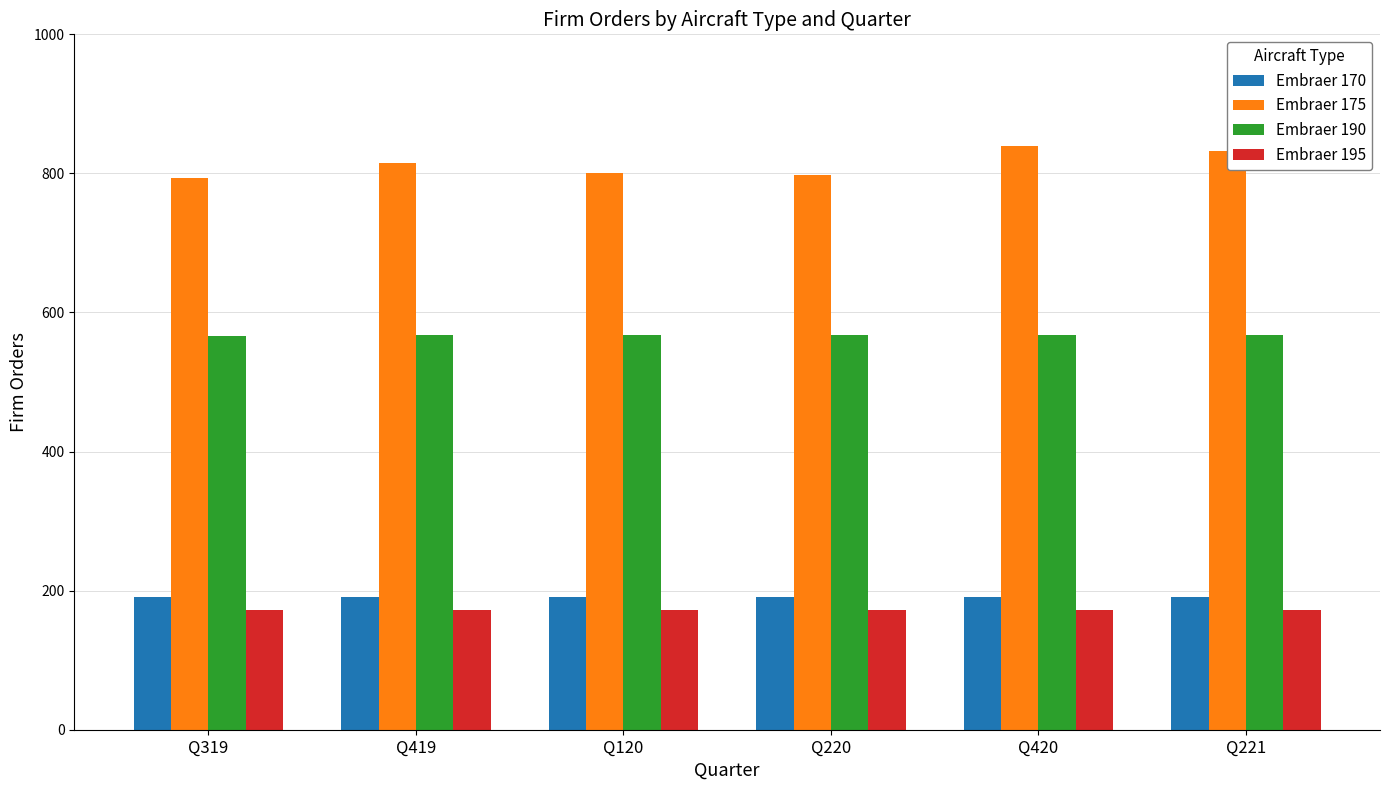

The value of Embraer 175 at Q419 is 501. True or false?

False